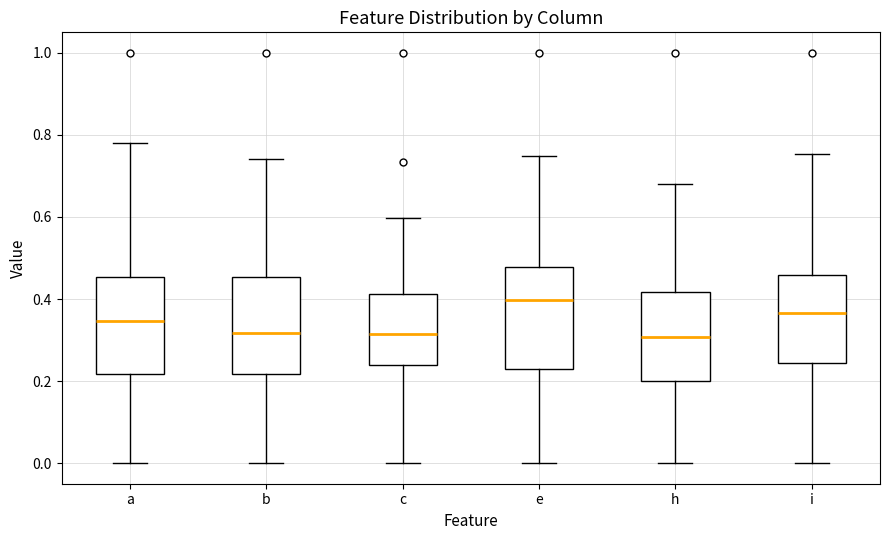

Reading left to right, read every box against the y-axis: the position of its median line, the range the box covers, and the ends of its whiskers. The values are not printed on the chart, so give them approximately, as read against the axis.

a: median 0.34, box 0.22 to 0.46, whiskers 0.00 to 0.78
b: median 0.32, box 0.22 to 0.46, whiskers 0.00 to 0.74
c: median 0.32, box 0.24 to 0.42, whiskers 0.00 to 0.60
e: median 0.40, box 0.22 to 0.48, whiskers 0.00 to 0.74
h: median 0.30, box 0.20 to 0.42, whiskers 0.00 to 0.68
i: median 0.36, box 0.24 to 0.46, whiskers 0.00 to 0.76